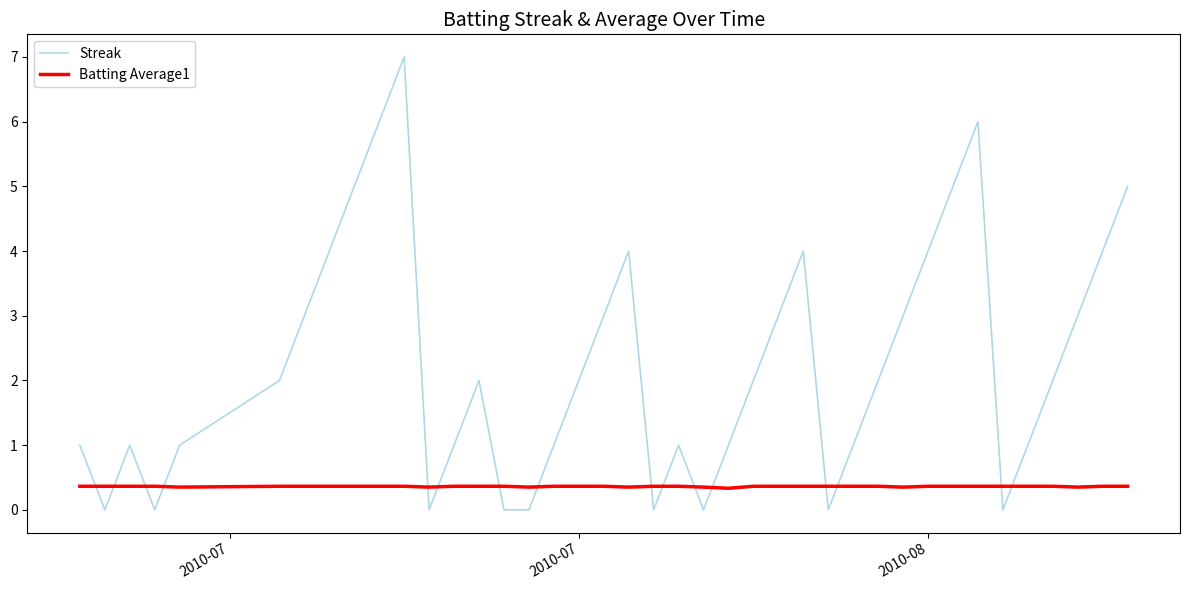

What is the highest value of the Batting Average1 series?

0.4